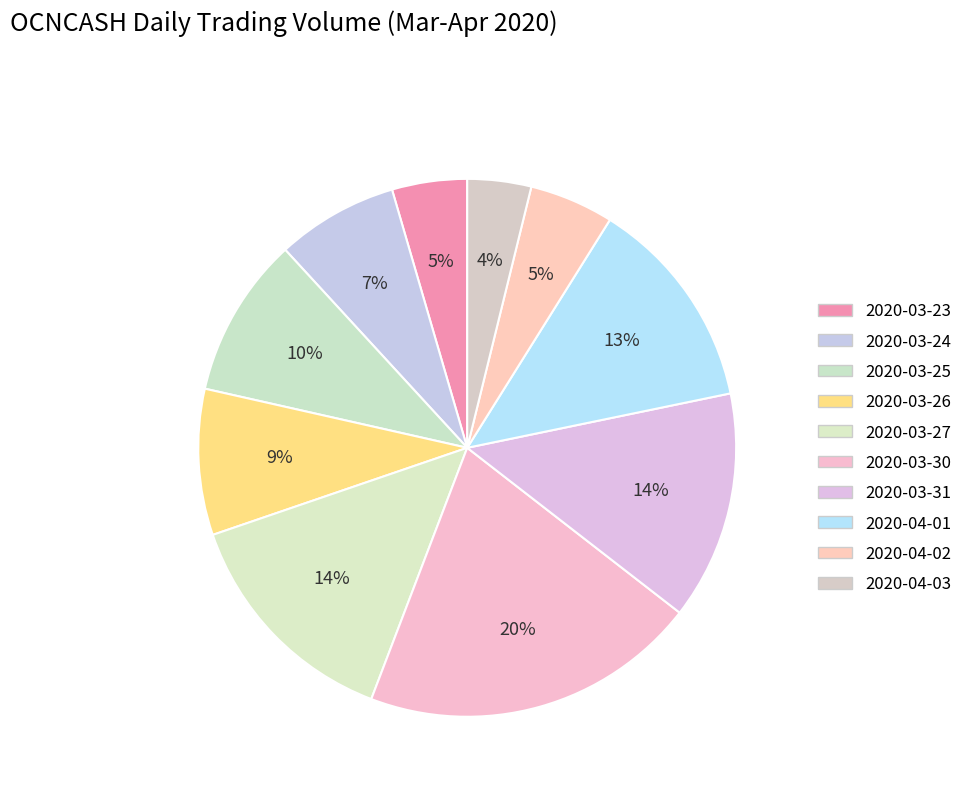

How many slices are in this pie chart?

10